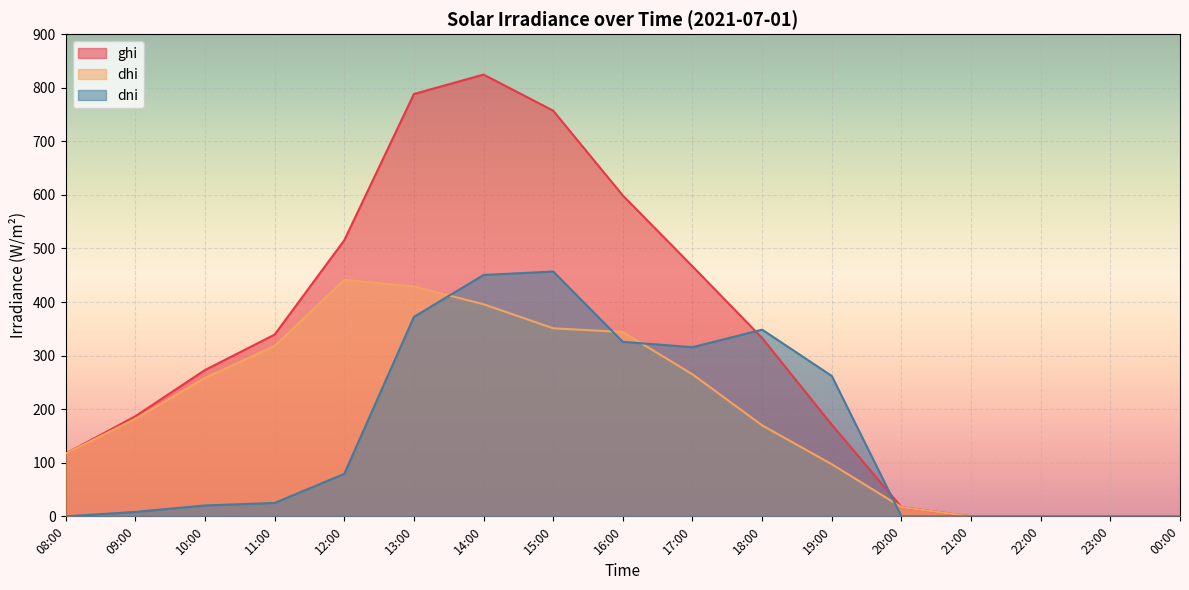

What is the sum of the ghi values at 15:00 and 23:00?

757.2